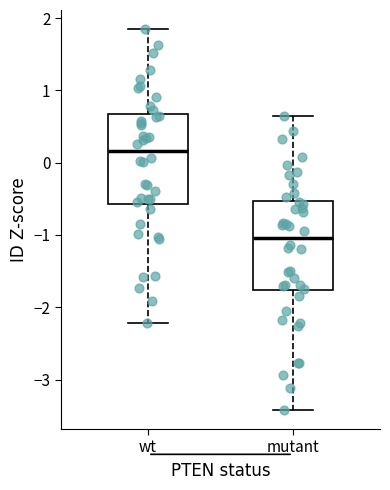

Reading left to right, read every box against the y-axis: the position of its median line, the range the box covers, and the ends of its whiskers. The values are not printed on the chart, so give them approximately, as read against the axis.

wt: median 0.2, box -0.6 to 0.7, whiskers -2.2 to 1.8
mutant: median -1.0, box -1.8 to -0.5, whiskers -3.4 to 0.6